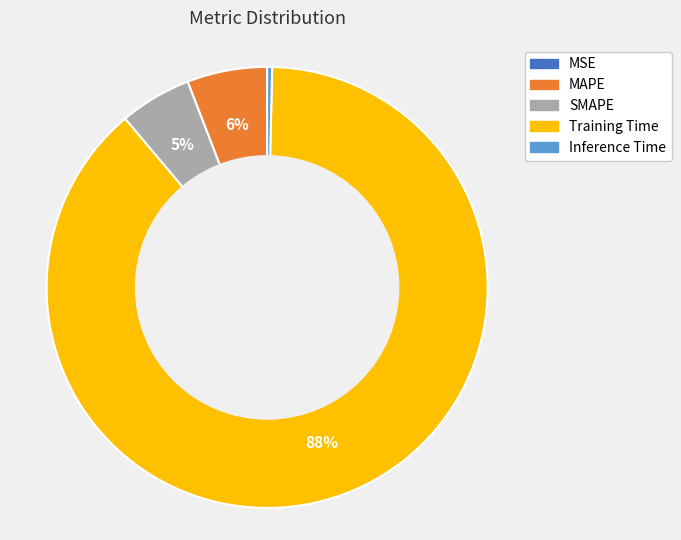

Which has a higher value, Inference Time or SMAPE?

SMAPE